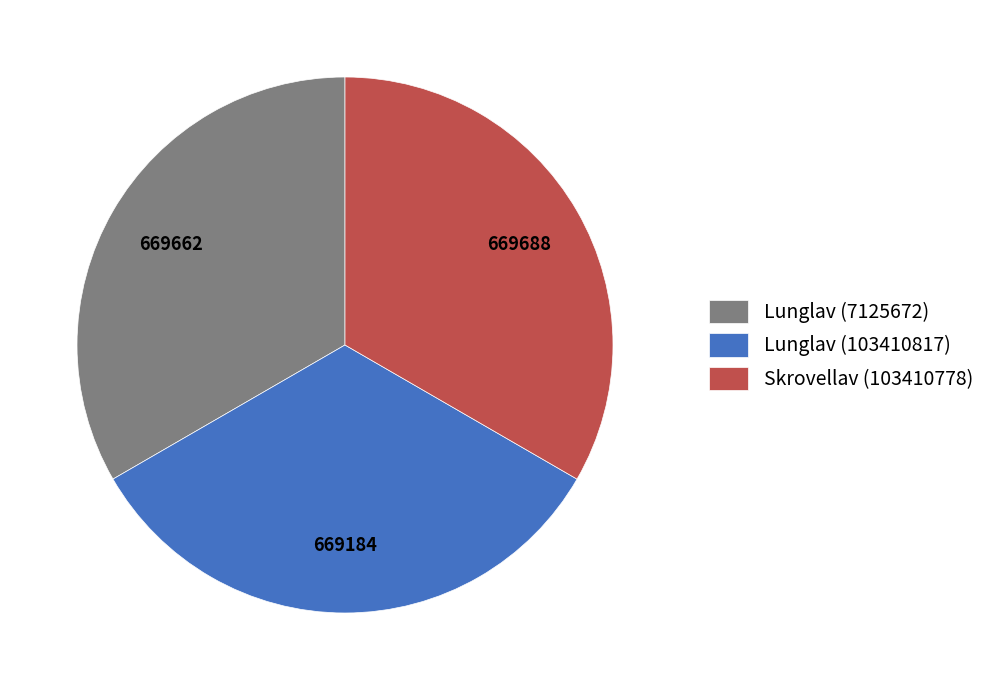

What is the ratio of the value at Lunglav (103410817) to the value at Lunglav (7125672)?

1.0